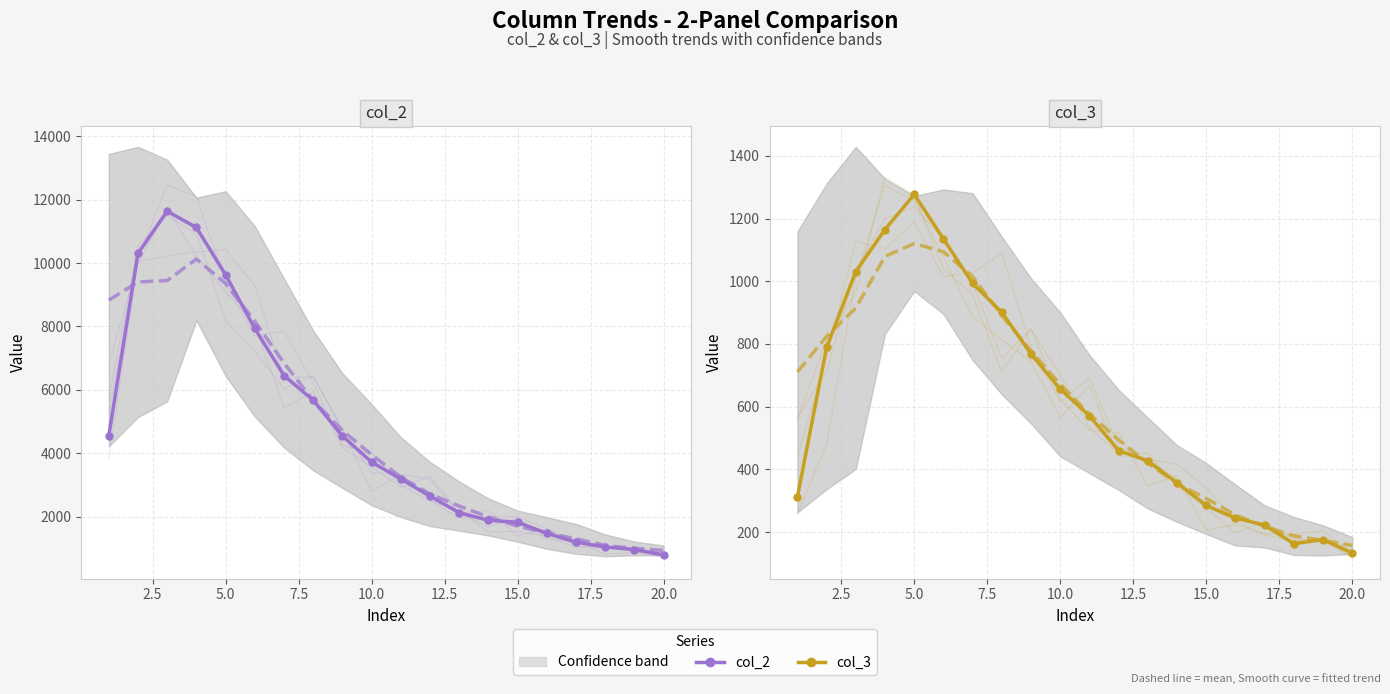

At how many categories does at least one series exceed 8182?

4